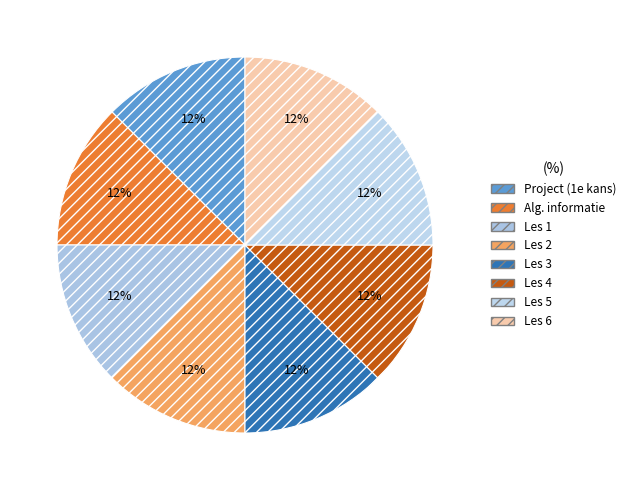

How many slices are in this pie chart?

8